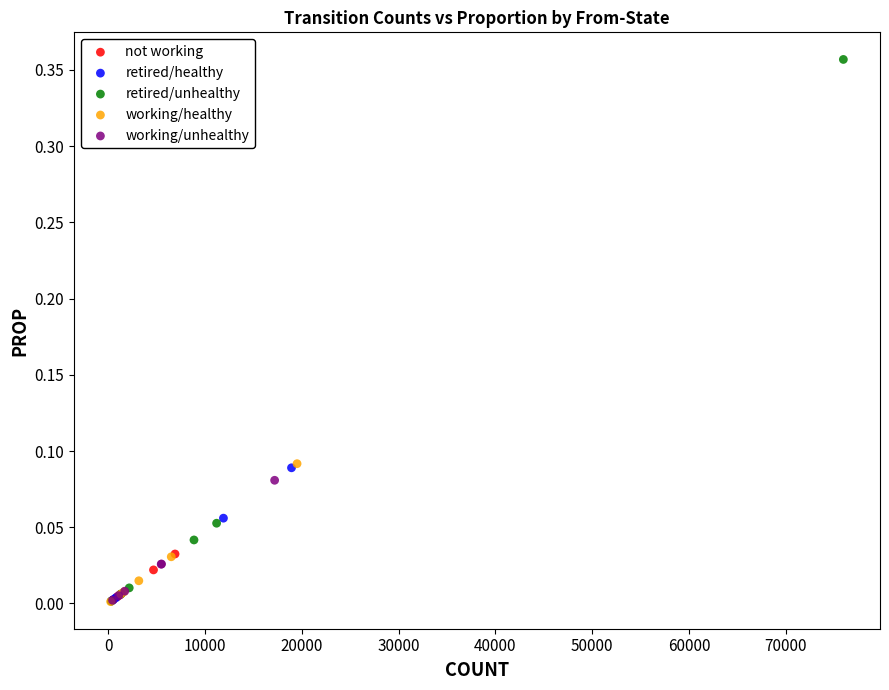

Which series has the widest spread of Y values?

retired/unhealthy